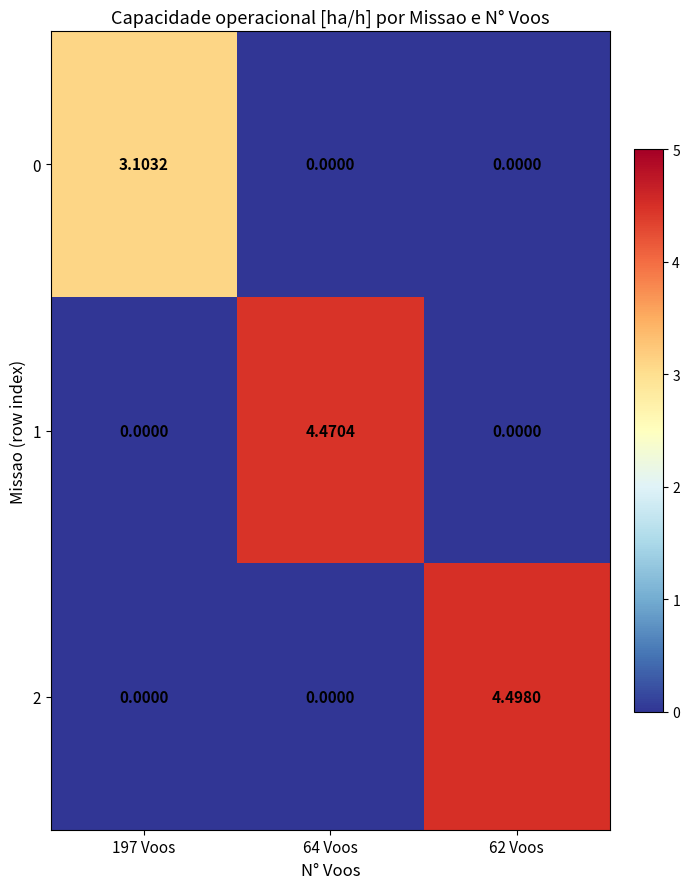

Is the value of 0 at 62 Voos greater than the value of 1 at 64 Voos?

No